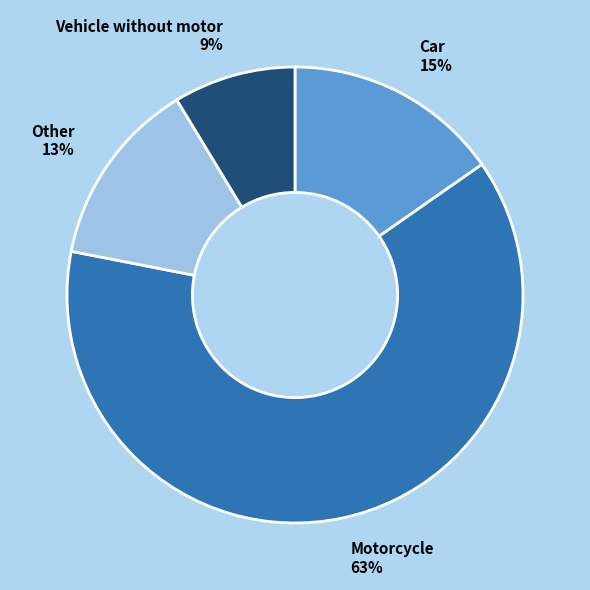

True or false: Other accounts for 13% of the total.

True